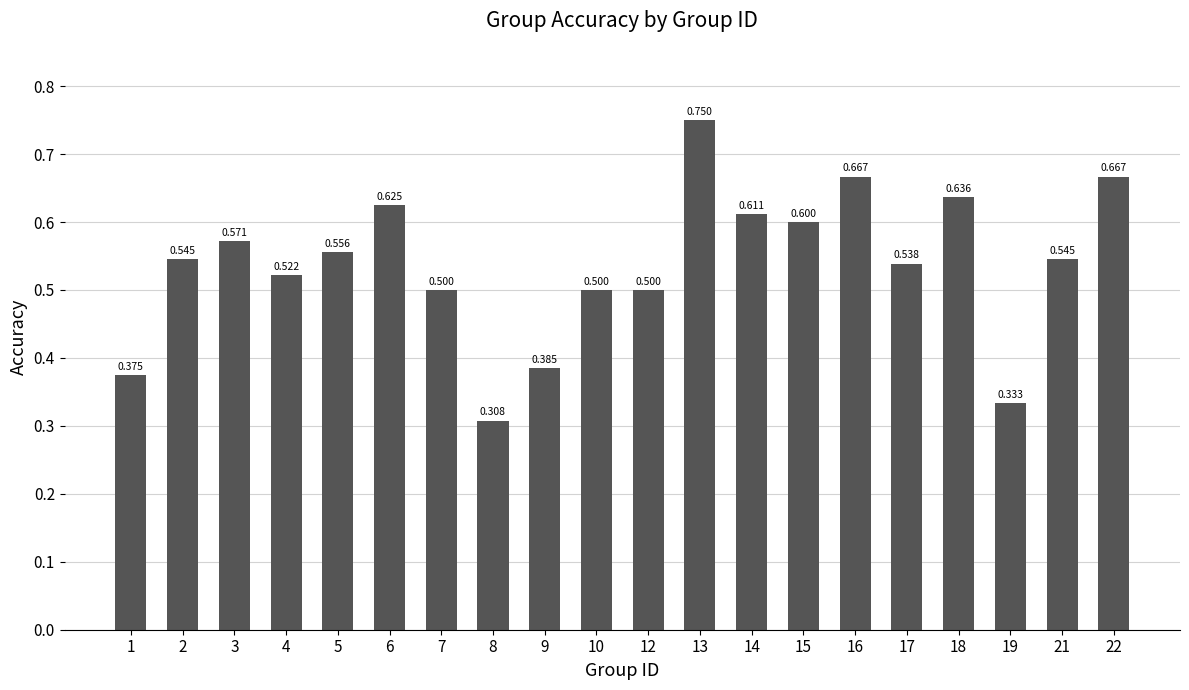

Reading left to right, what are all the values shown in this chart?

0.4	0.5	0.6	0.5	0.6	0.6	0.5	0.3	0.4	0.5	0.5	0.8	0.6	0.6	0.7	0.5	0.6	0.3	0.5	0.7